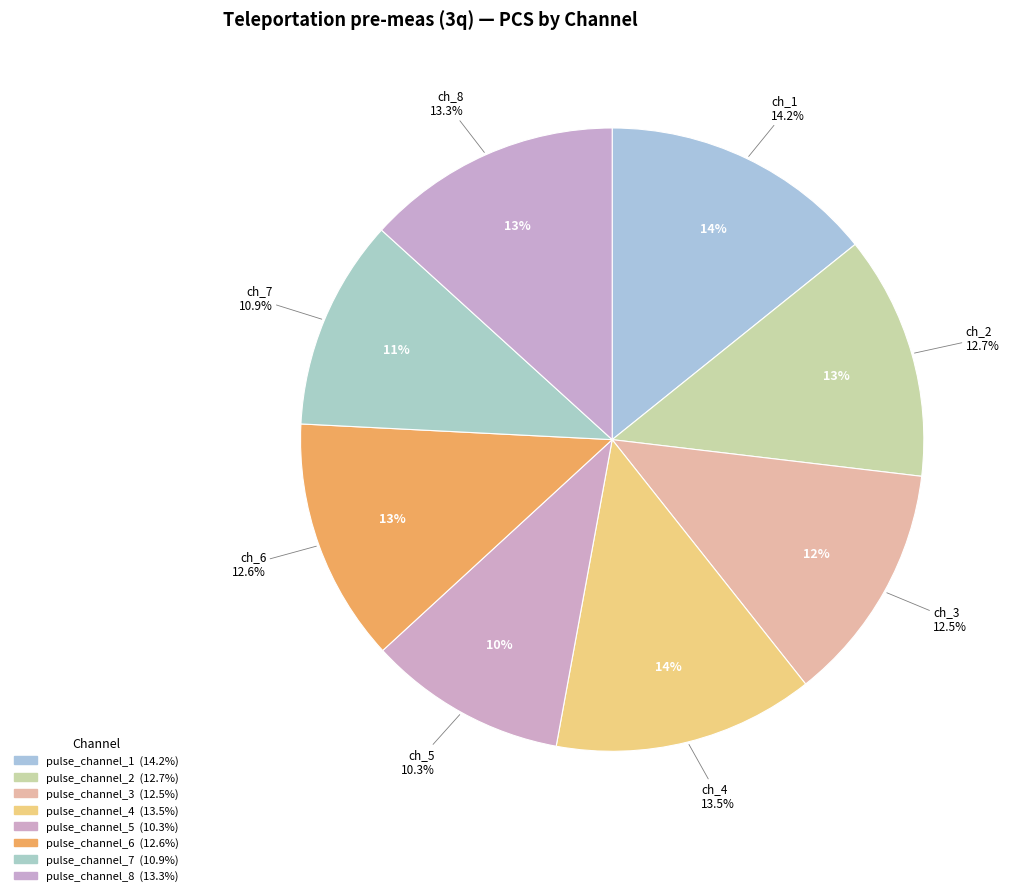

Which category has the smallest portion of the pie?

pulse_channel_5